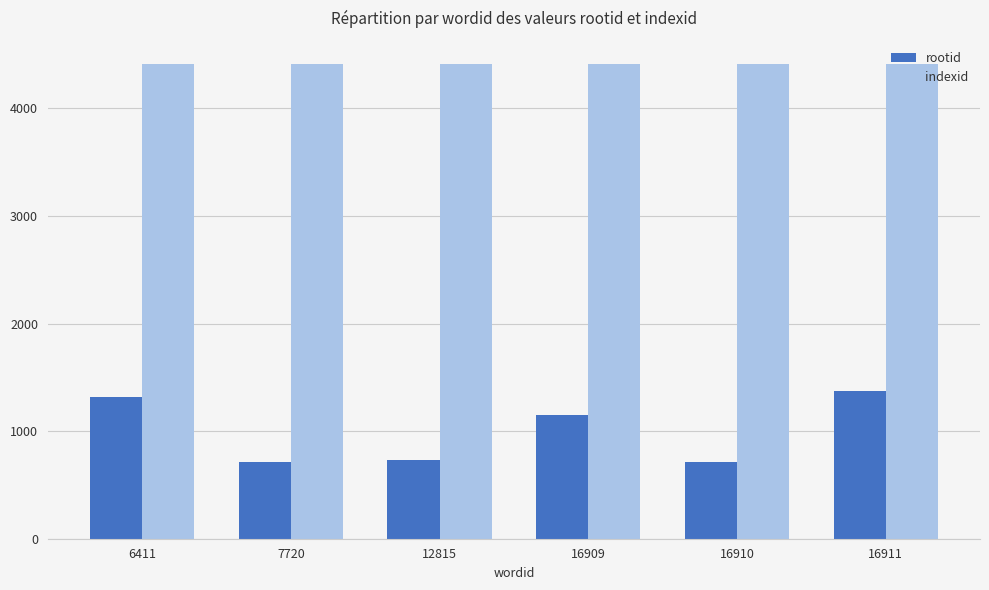

What is the spread (max minus min) of values at 16911?

3032